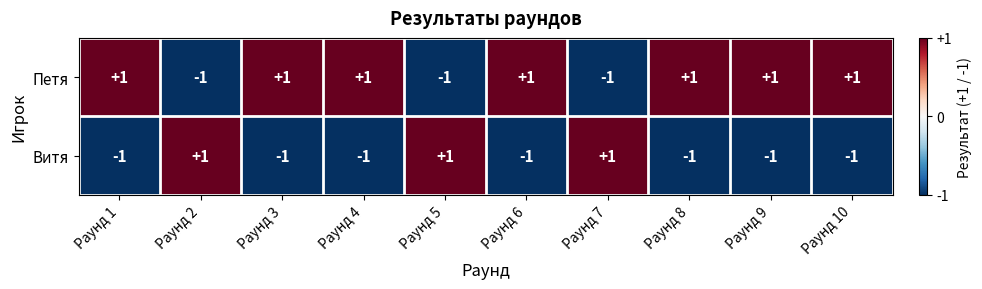

The Витя series shows -1 at Раунд 1. True or false?

True